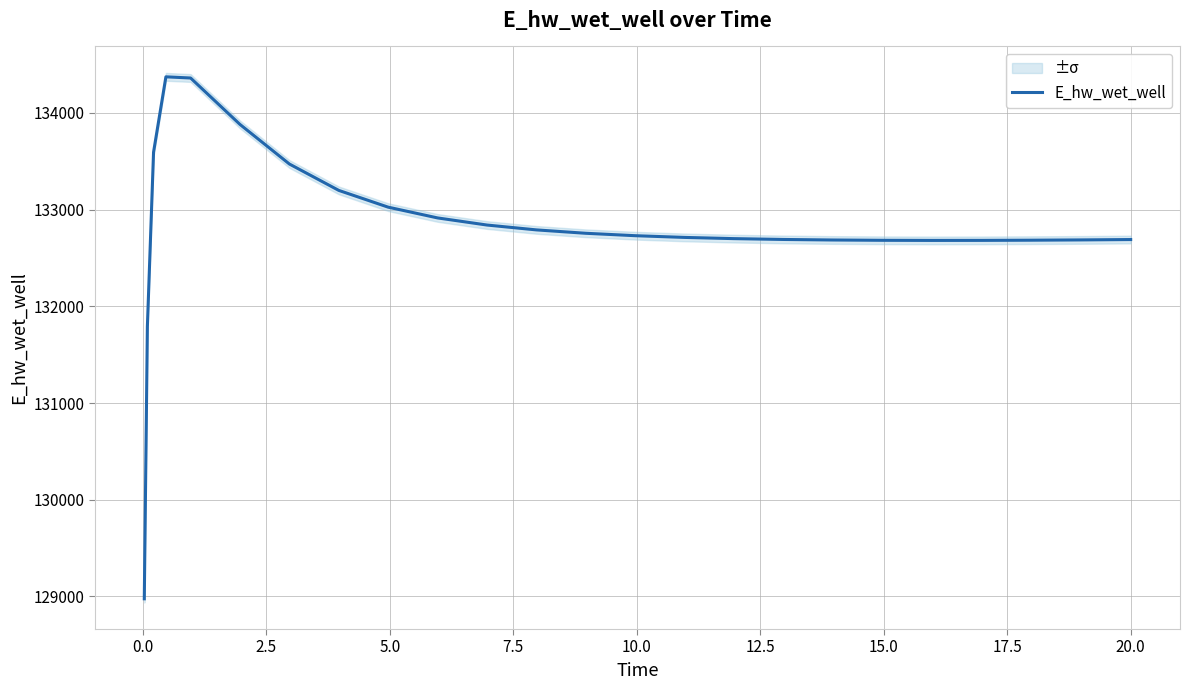

How many data points are less than 132712?

12